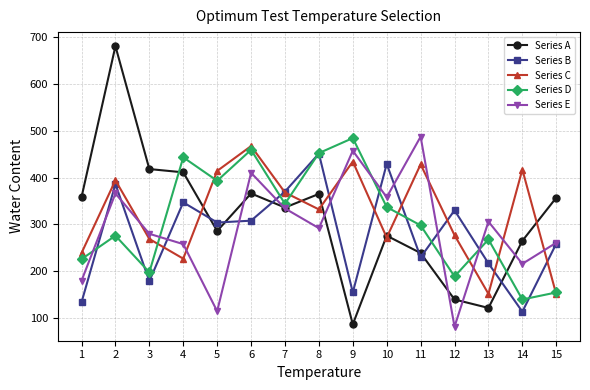

Which category has the highest value in the Series D series?

9